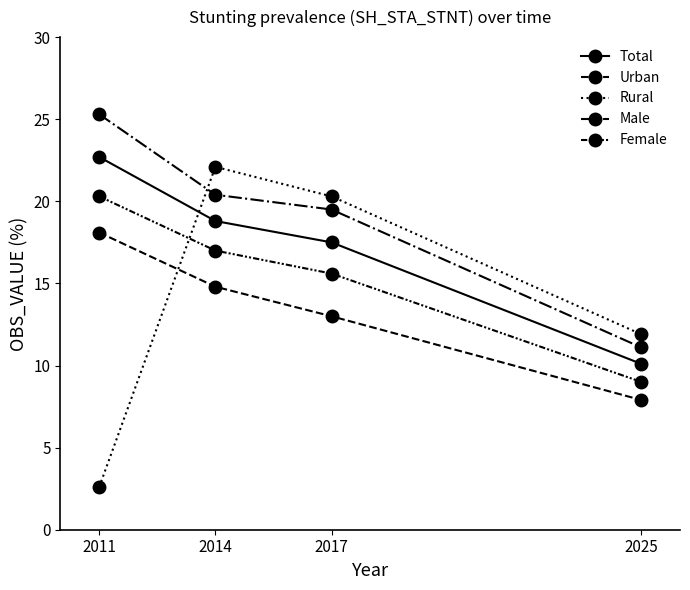

At which label does Total first exceed 18?

2011